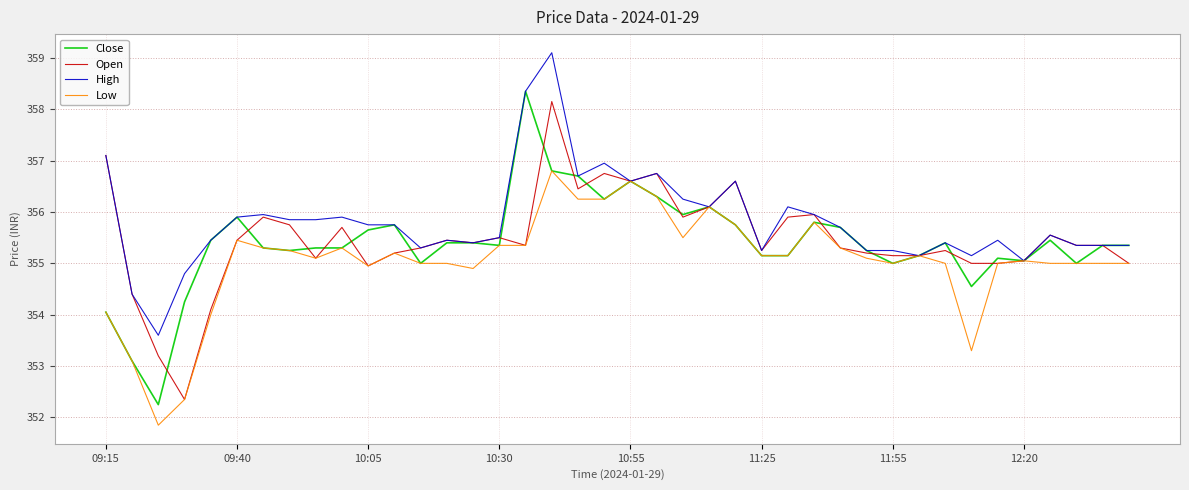

Which series has the largest range (max minus min)?

Close